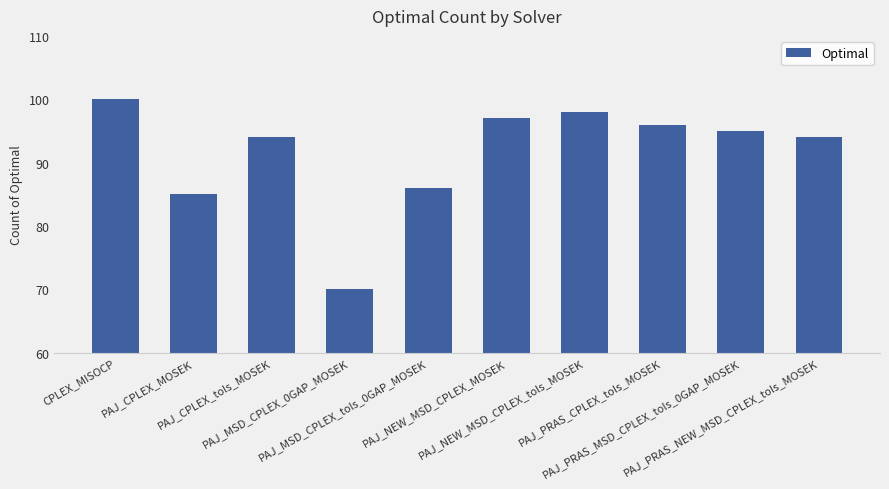

What is the ratio of the value at PAJ_NEW_MSD_CPLEX_tols_MOSEK to the value at PAJ_PRAS_MSD_CPLEX_tols_0GAP_MOSEK?

1.0